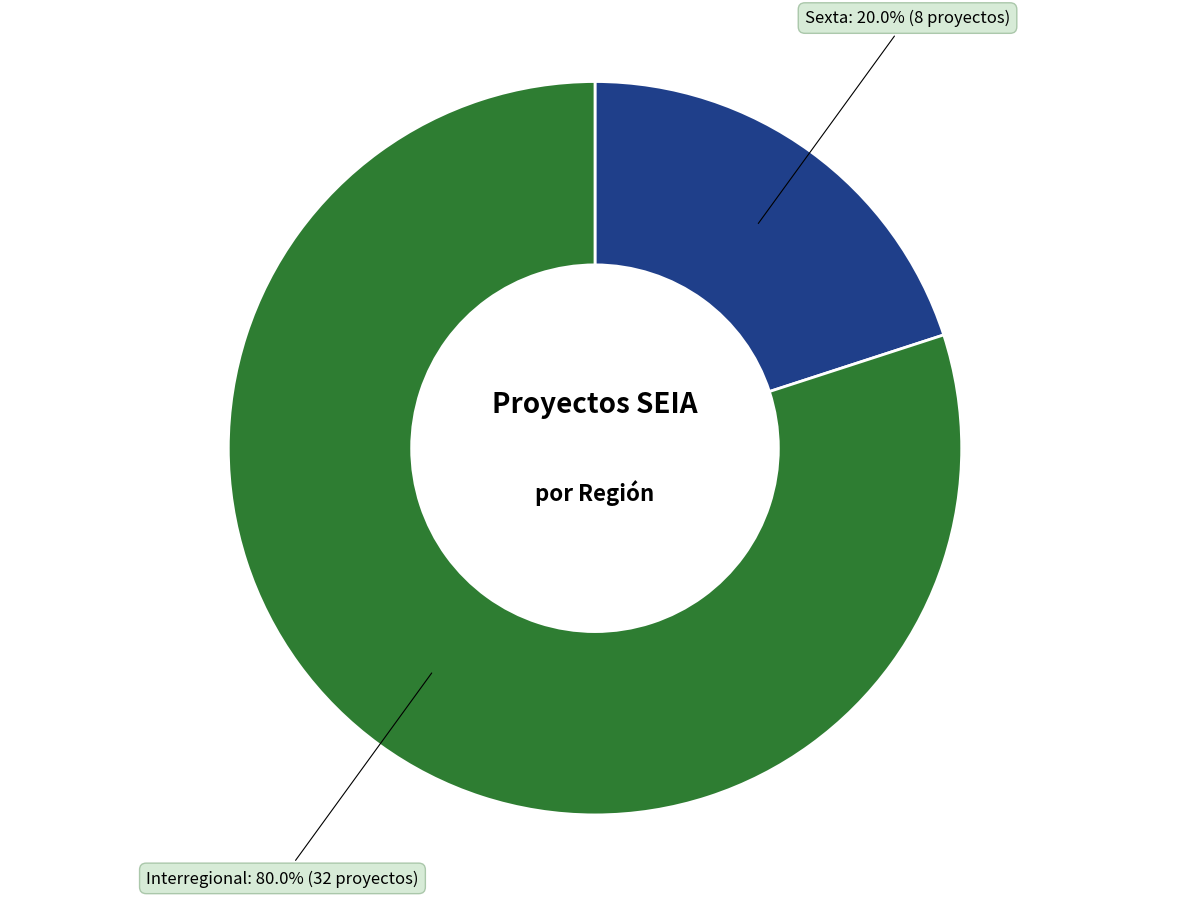

To the nearest percent, what is the difference between the largest and smallest slice percentages?

60%